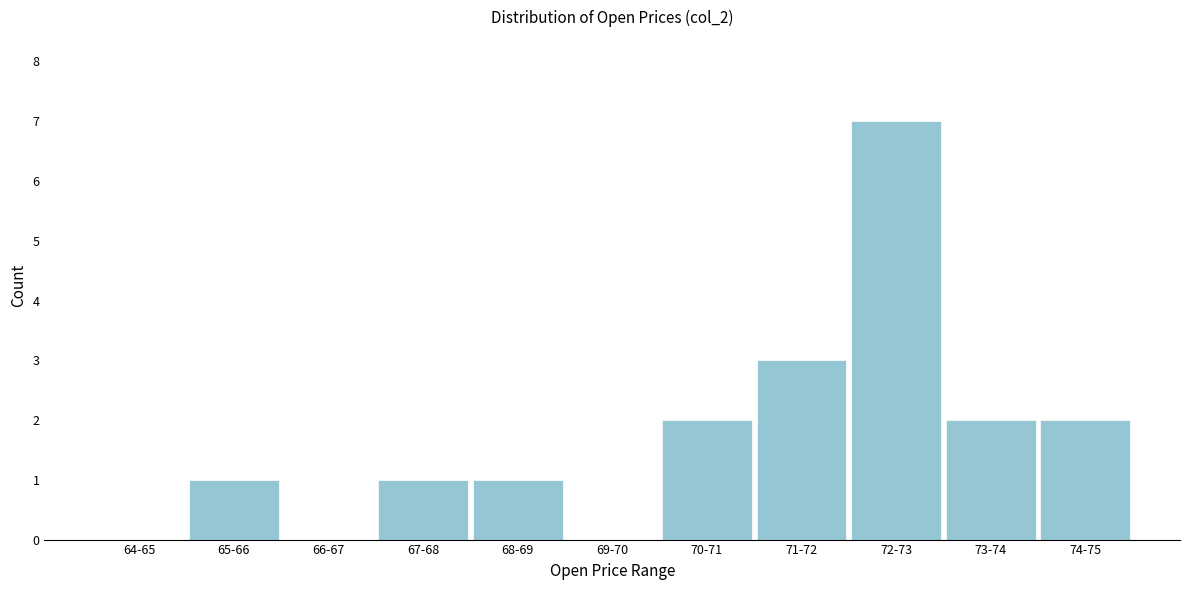

Reading left to right, transcribe all the data shown in this chart.

64-65=0	65-66=1	66-67=0	67-68=1	68-69=1	69-70=0	70-71=2	71-72=3	72-73=7	73-74=2	74-75=2